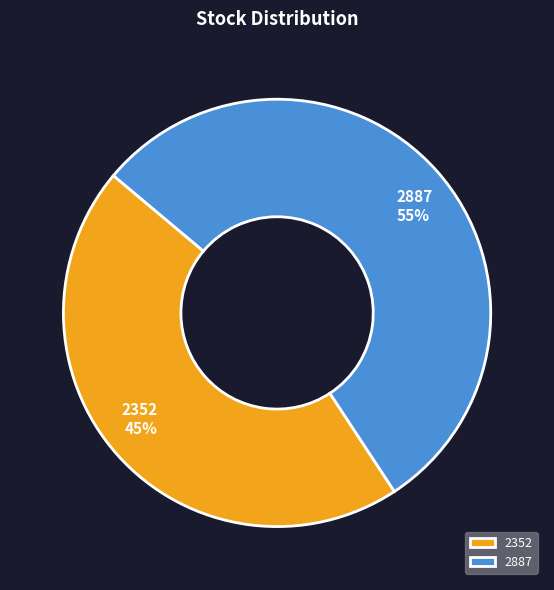

True or false: 2352 accounts for 37% of the total.

False